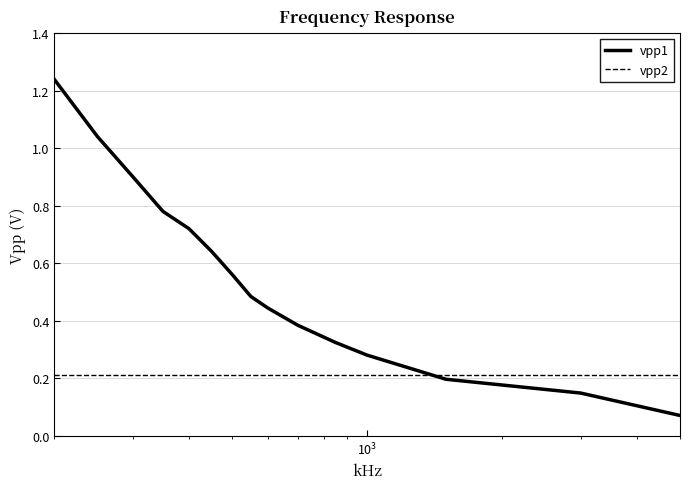

Which series has the widest spread of values?

vpp1